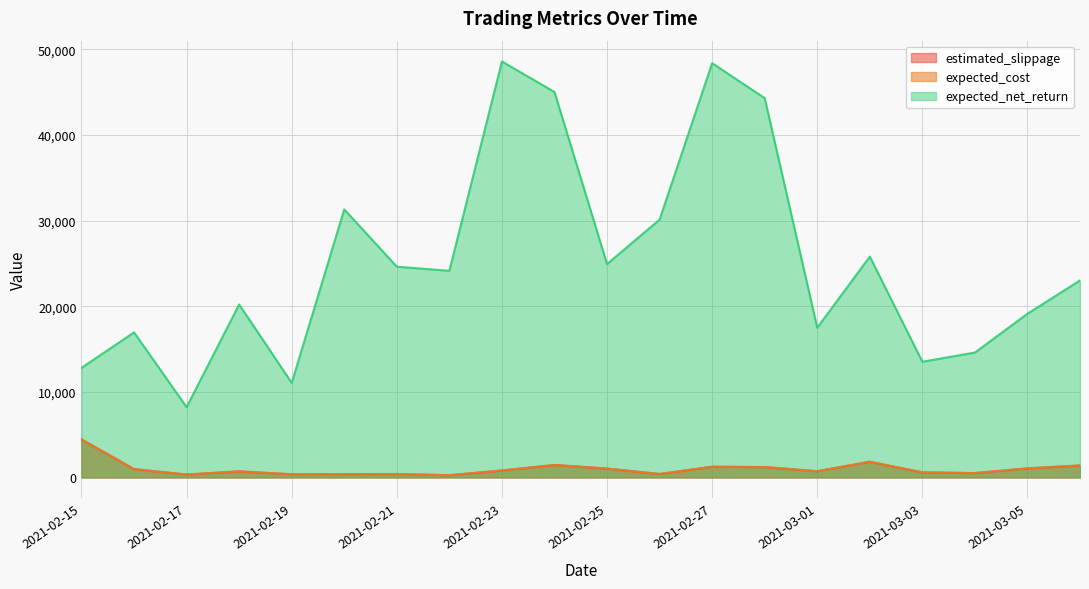

Which series has the largest range (max minus min)?

expected_net_return